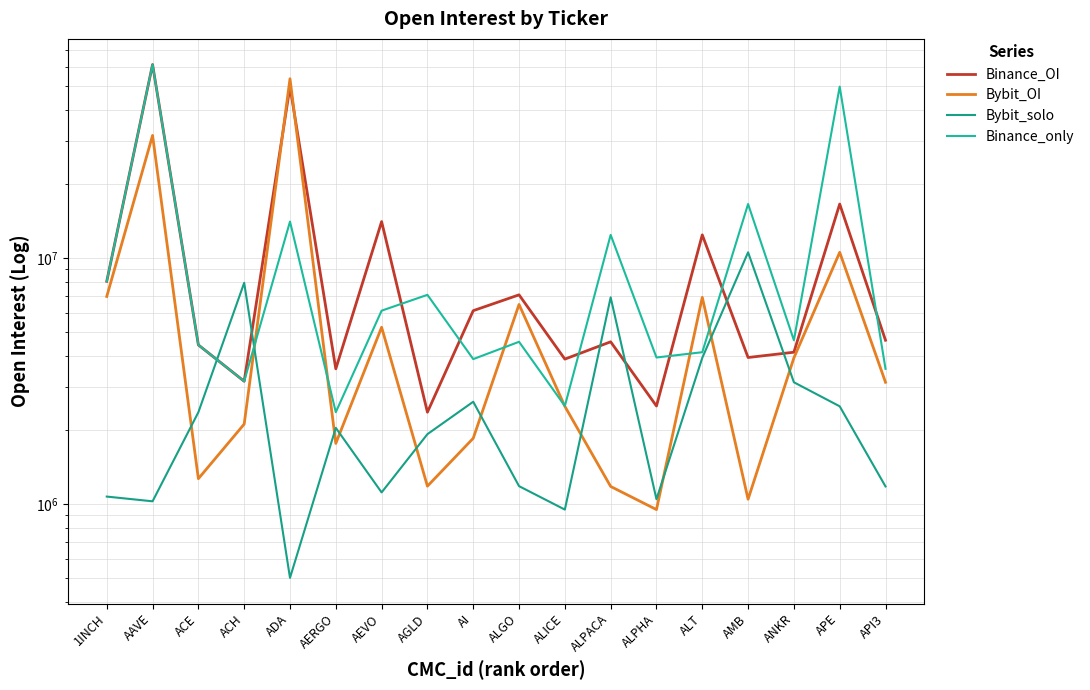

What is the difference between the maximum and minimum values in the Bybit_OI series?

52591496